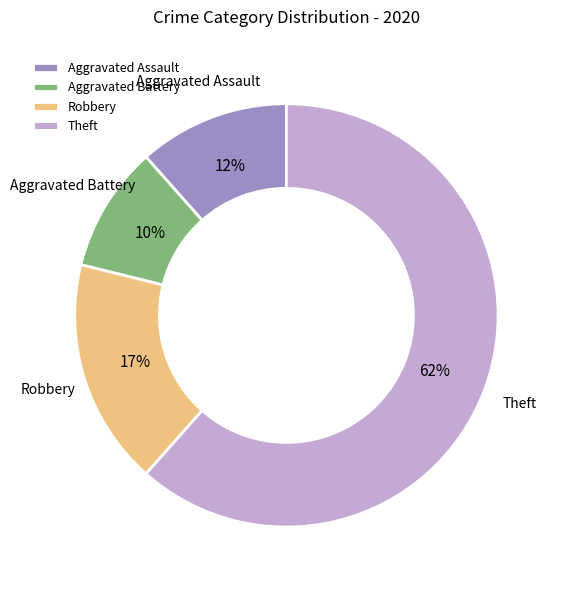

To the nearest percent, what percentage of the pie is Aggravated Battery?

10%